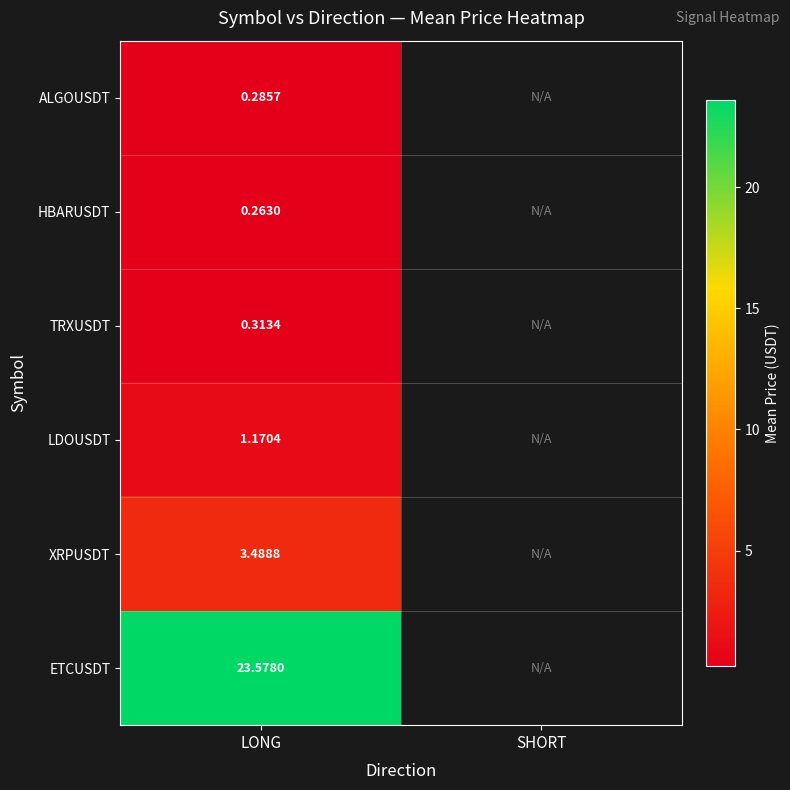

How many distinct data groups are displayed?

6